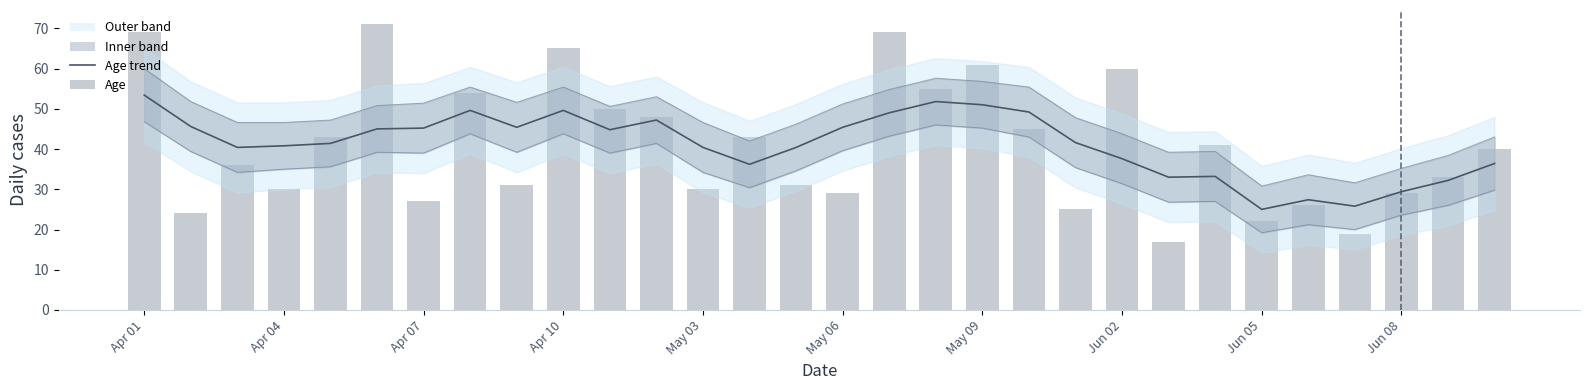

What is the maximum value shown in the chart?

71.0